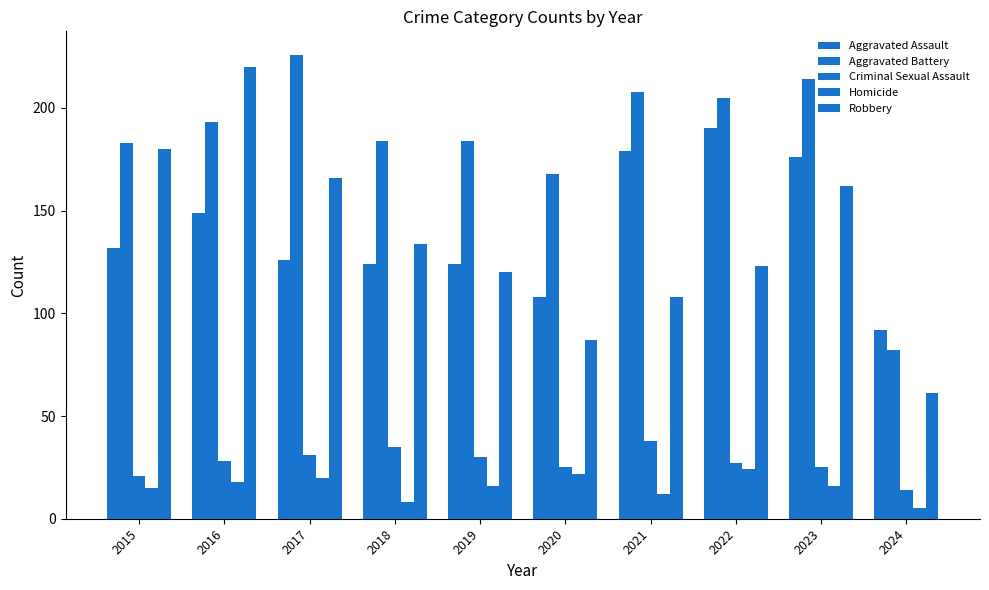

Are the bars horizontal?

No